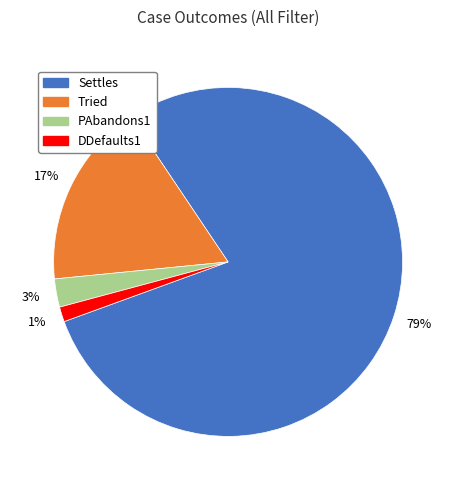

What is the largest slice in the pie chart?

Settles